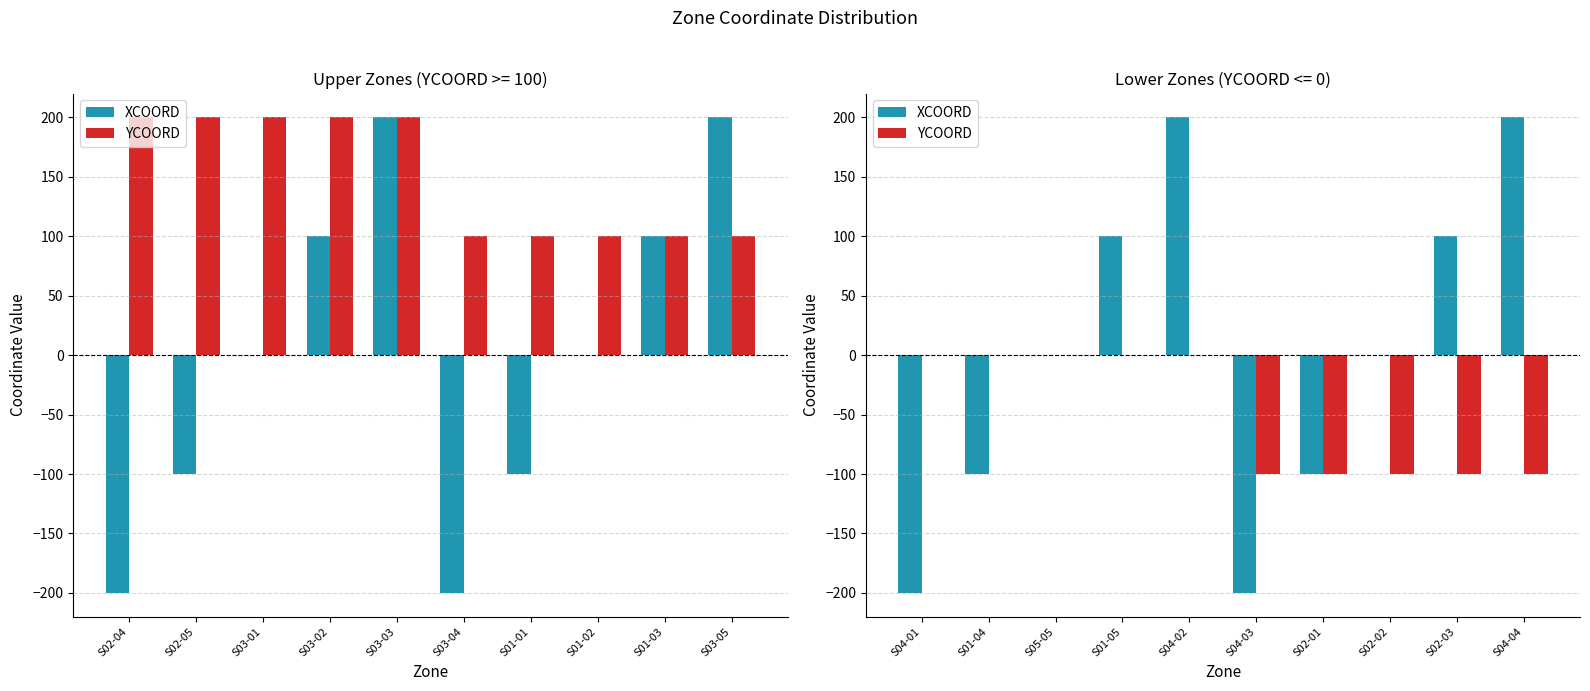

List the series in order of their peak value, lowest first.

YCOORD, XCOORD